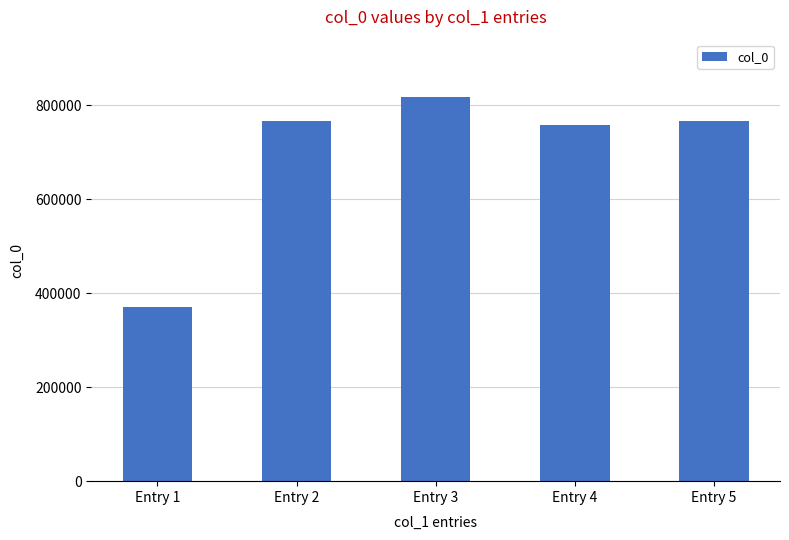

What value does the data have at Entry 5?

765931